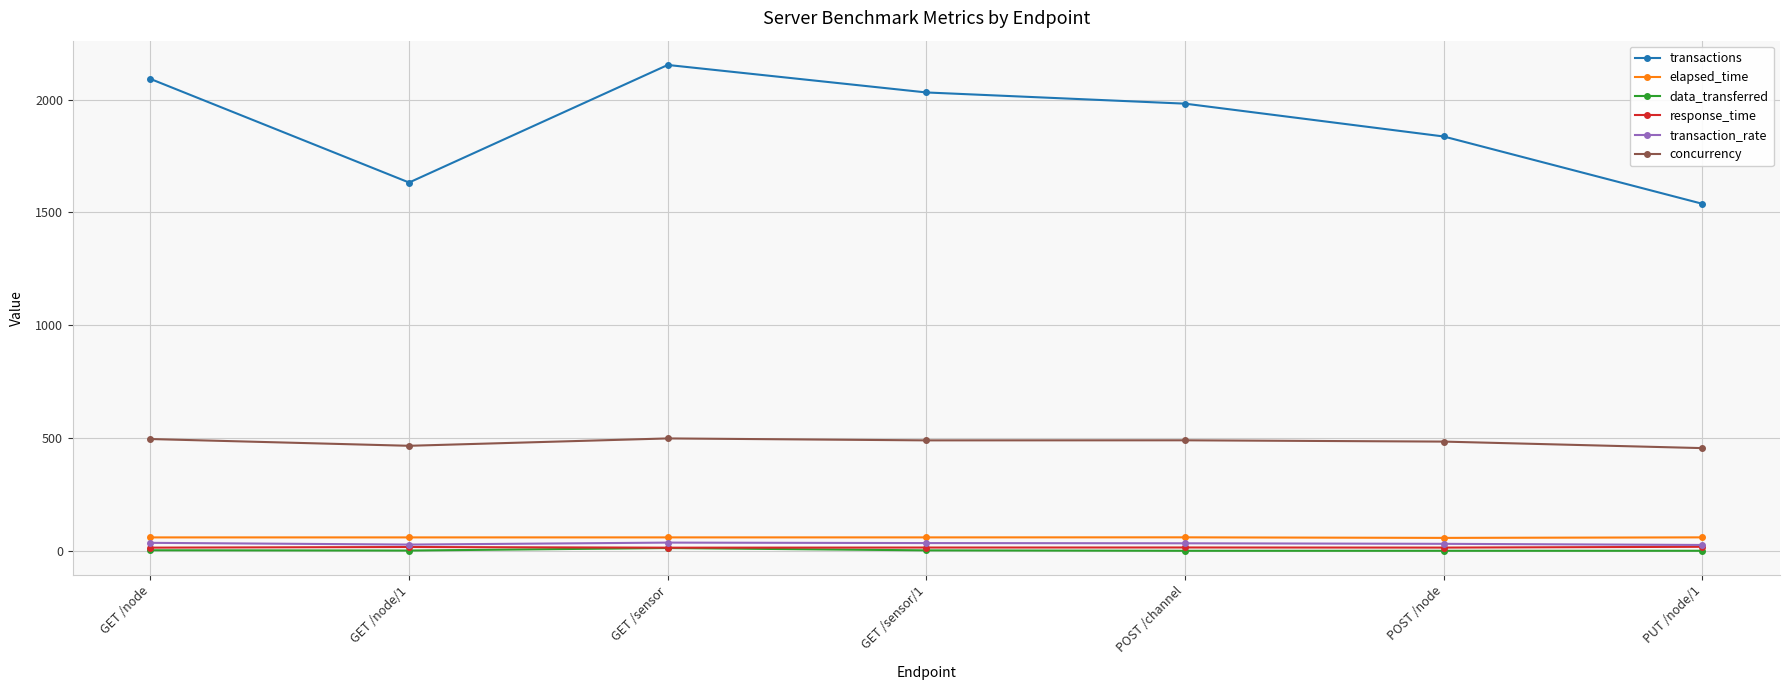

What is the total value across all series at POST /channel?

2580.0